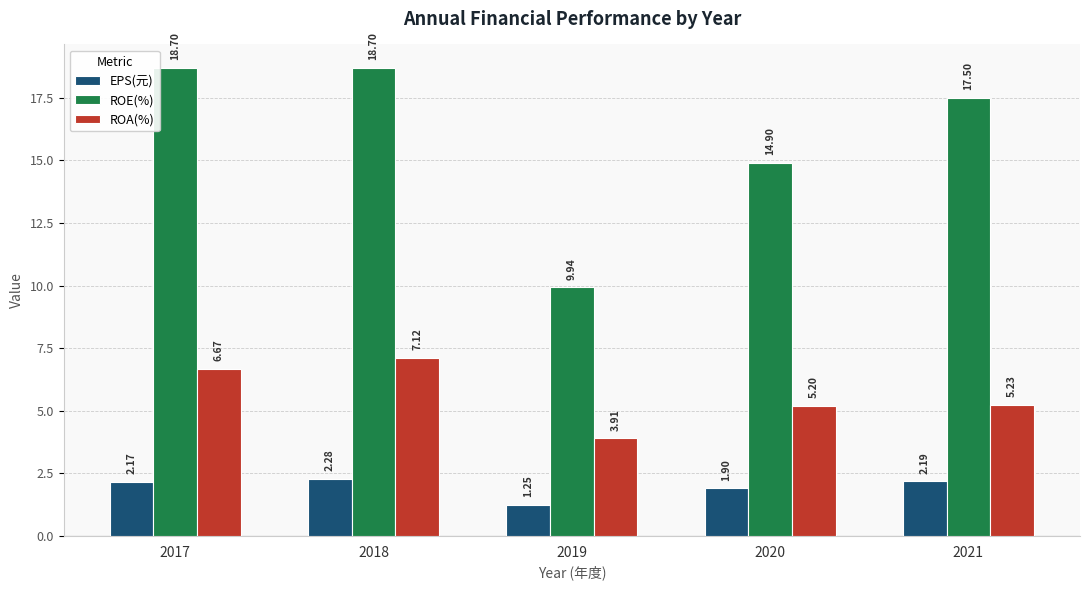

What is the lowest value of the ROA(%) series?

3.9